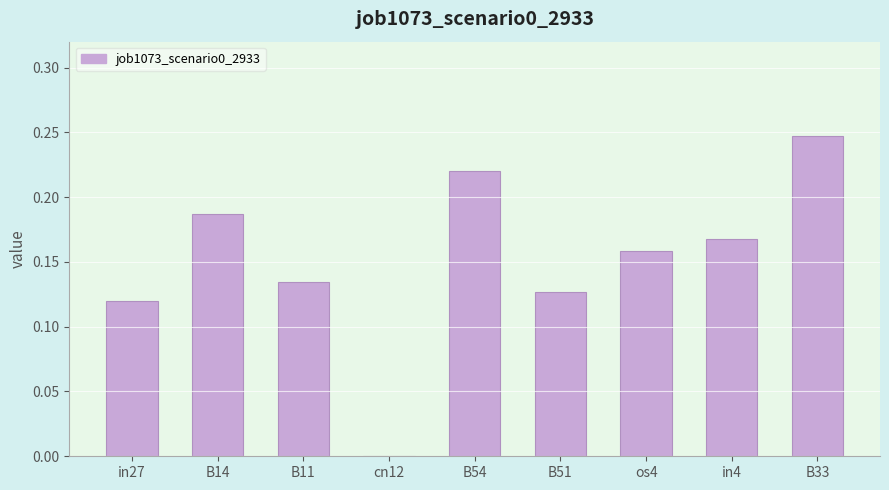

What is the sum of all values?

1.4